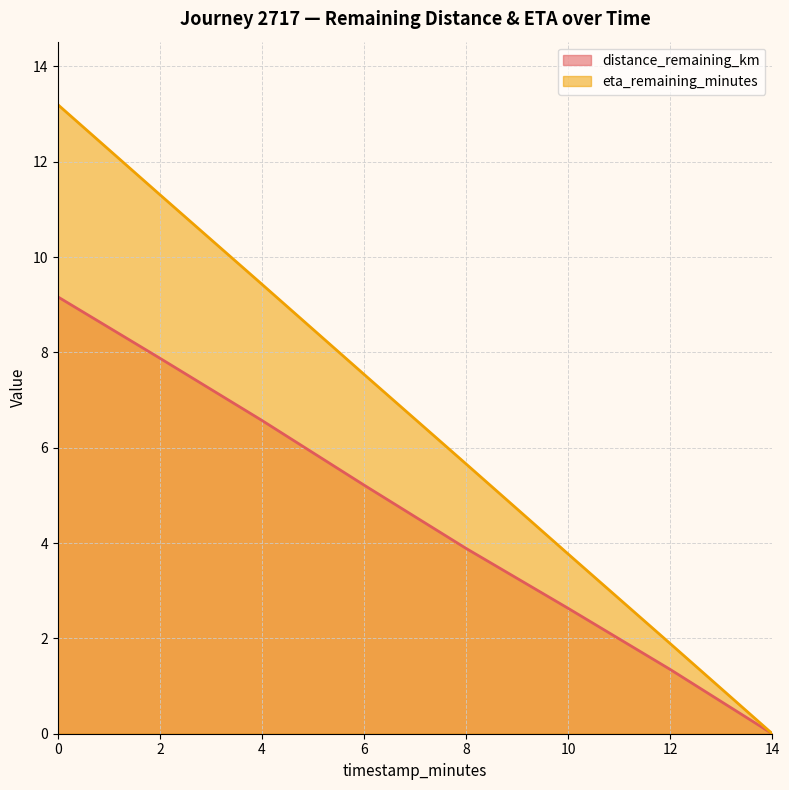

What is the value of the eta_remaining_minutes point at the 3rd from the left?

9.4